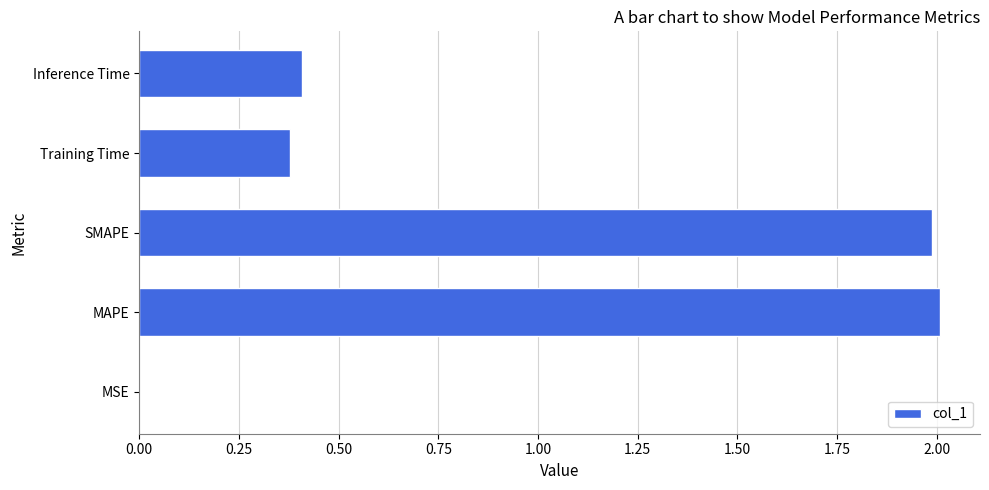

What is the greatest value displayed?

2.0